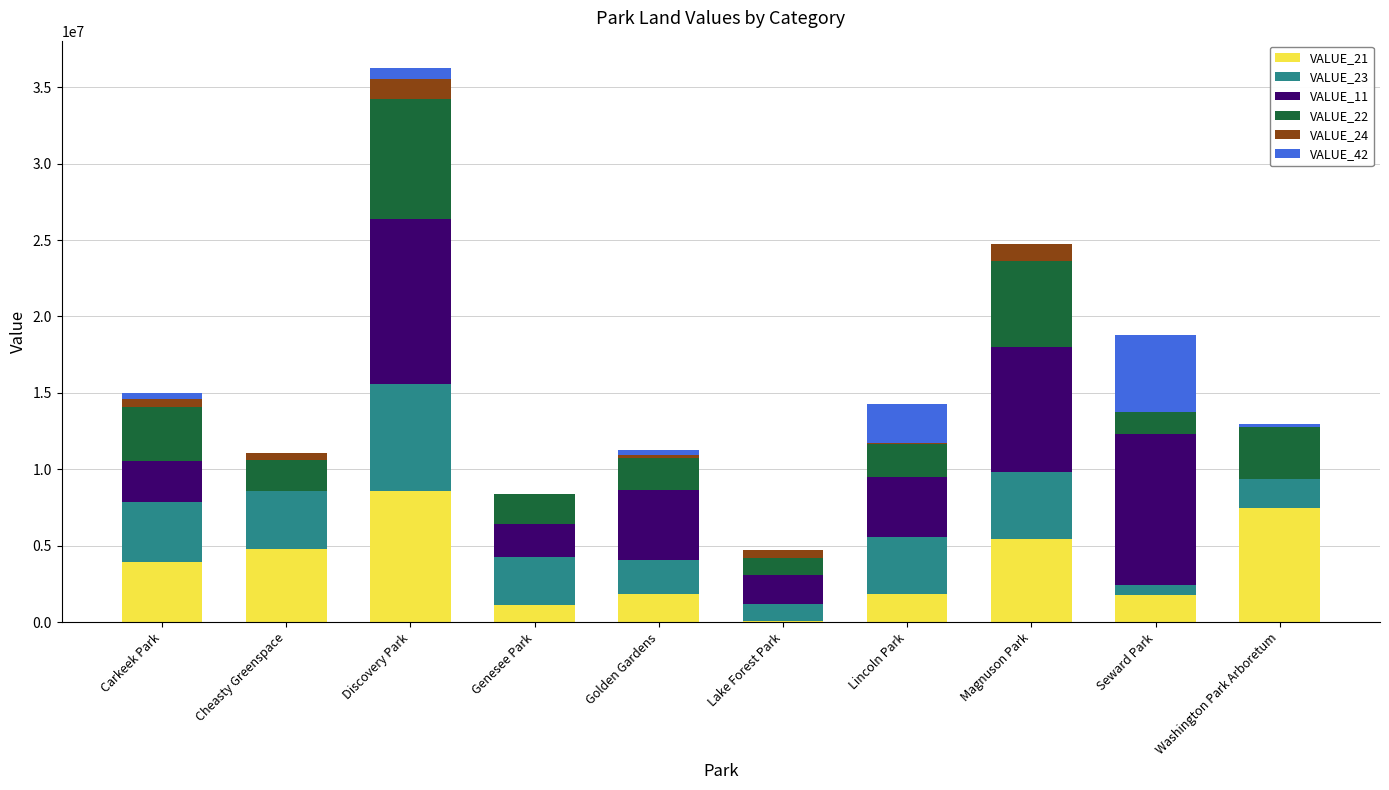

At which category is the sum across all series the highest?

Discovery Park